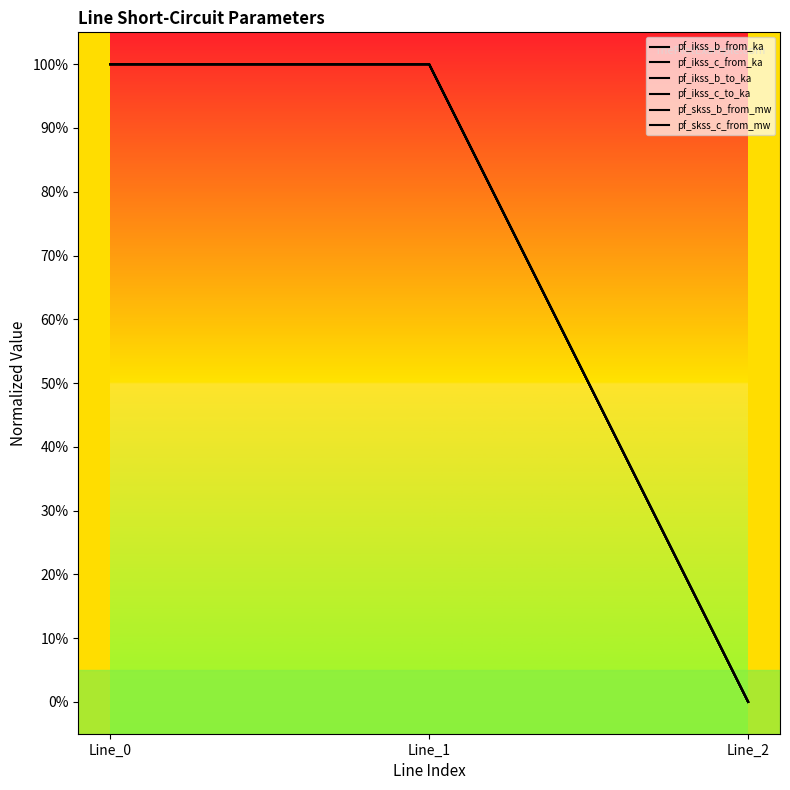

Between Line_0 and Line_2, which is larger?

Line_0